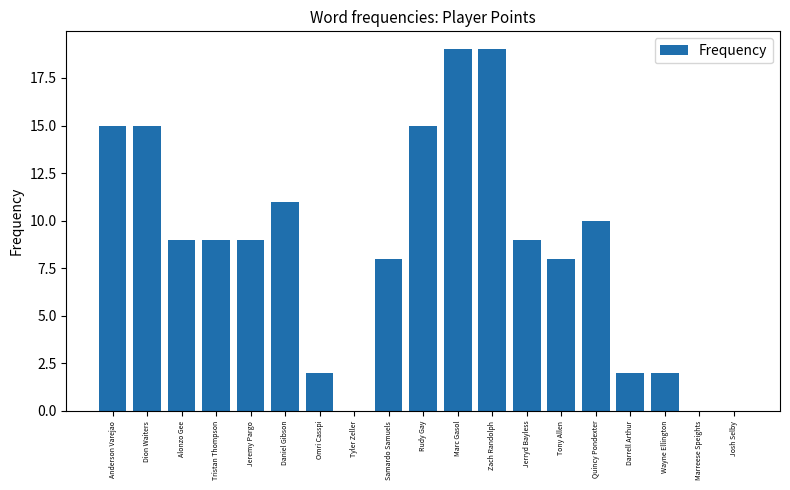

Reading left to right, list all the values displayed in this chart.

15	15	9	9	9	11	2	0	8	15	19	19	9	8	10	2	2	0	0